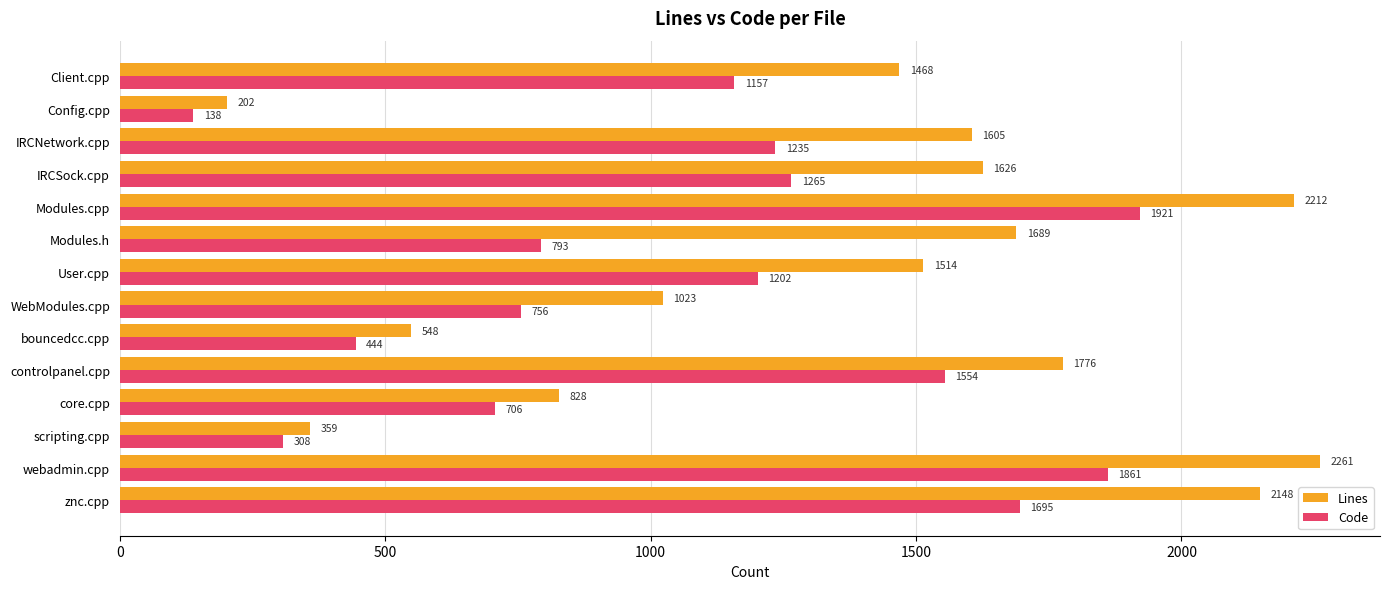

How many values in the Lines series are below 1605?

7